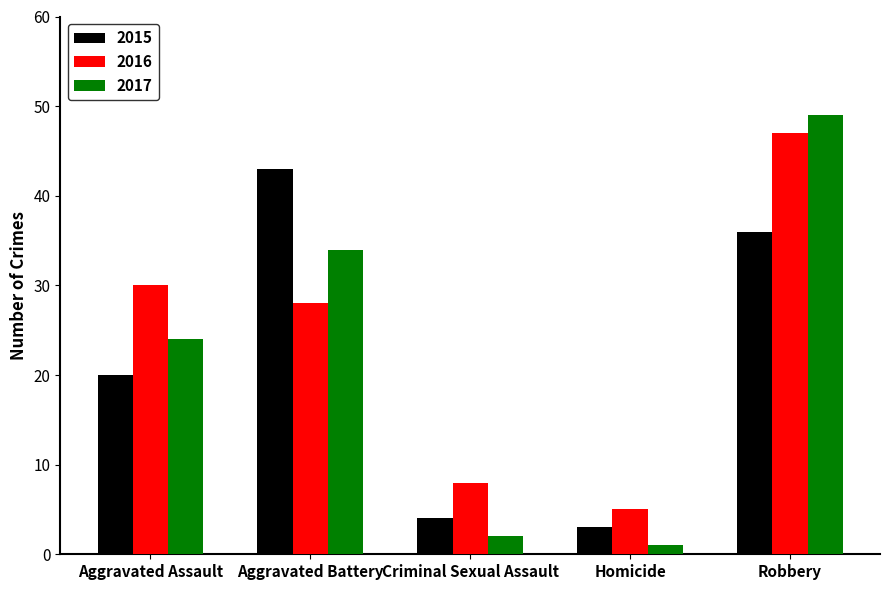

How many series are shown in this chart?

3